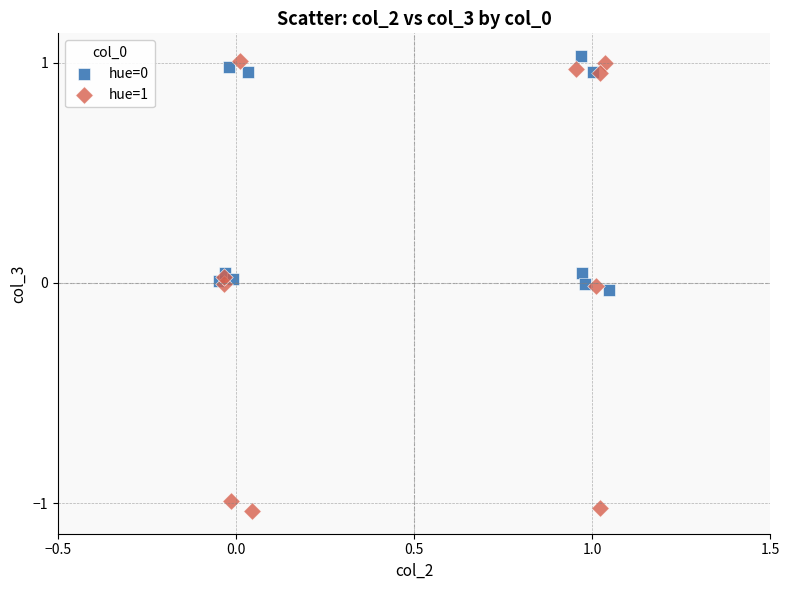

Which series has the widest spread of Y values?

hue=1